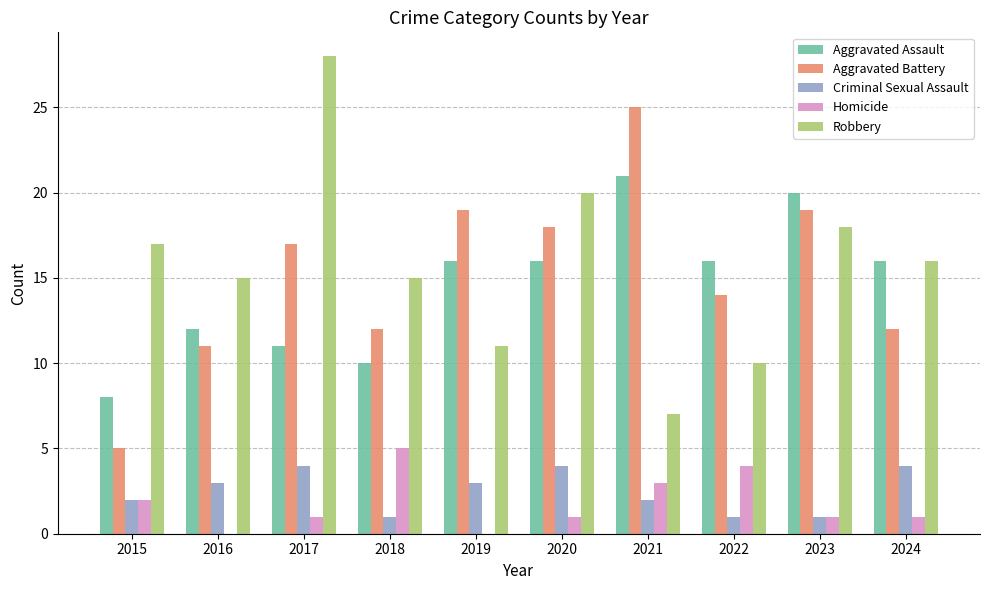

Which category has the highest value across all series?

2017